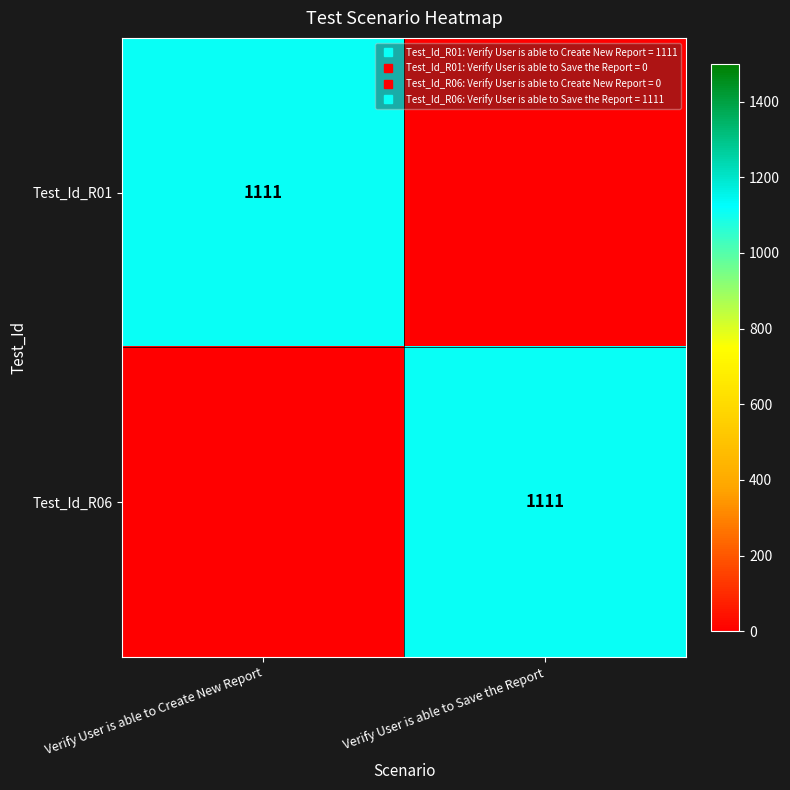

What is the difference between the Test_Id_R06 values at Verify User is able to Create New Report and Verify User is able to Save the Report?

1111